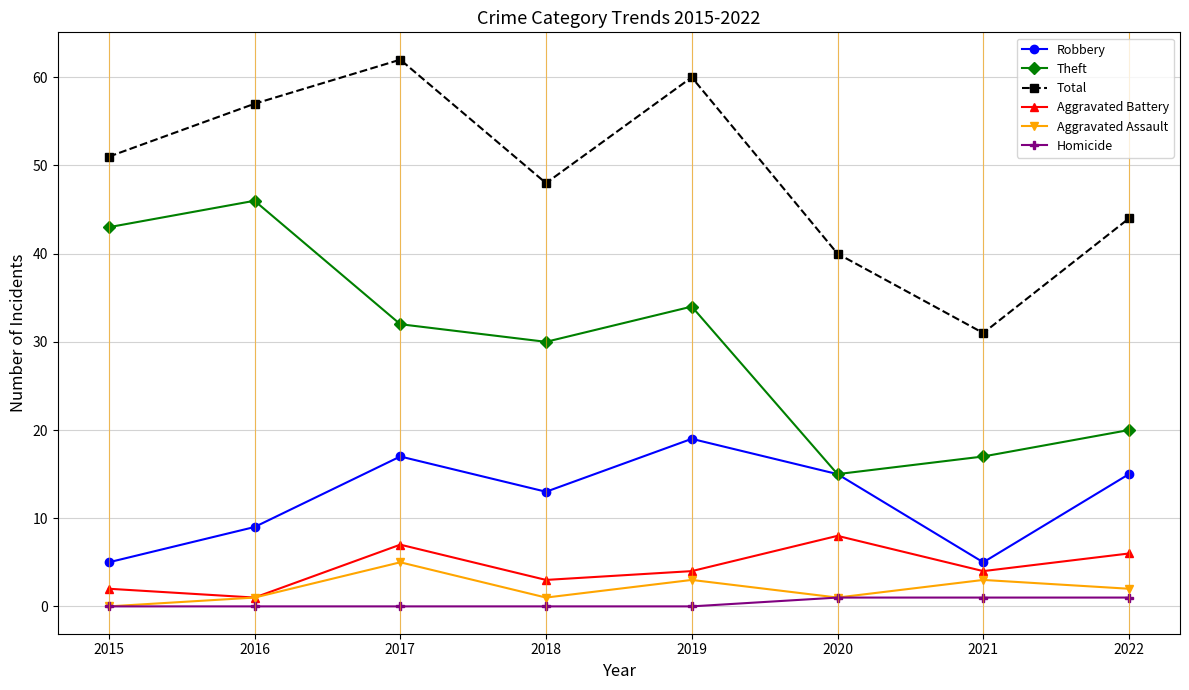

Does the chart display data point markers on the line(s)?

Yes